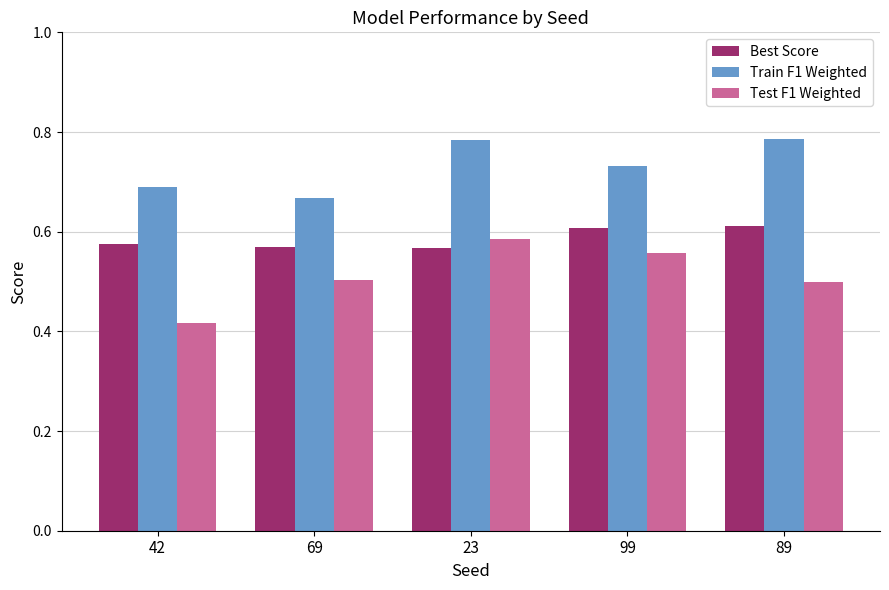

What are all the series names shown in the legend?

Best Score, Train F1 Weighted, Test F1 Weighted